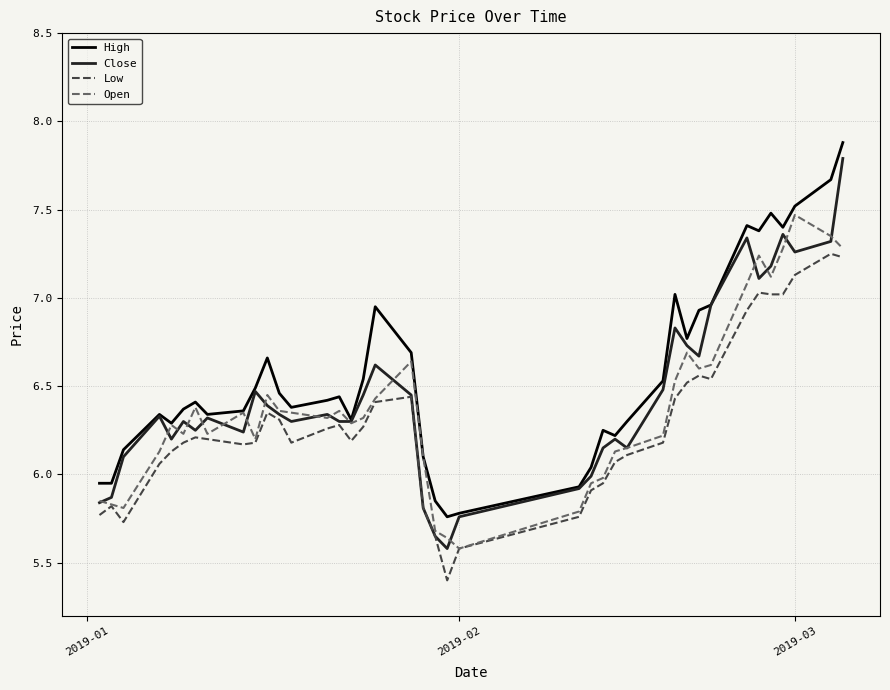

True or false: High and Low intersect in this chart.

False